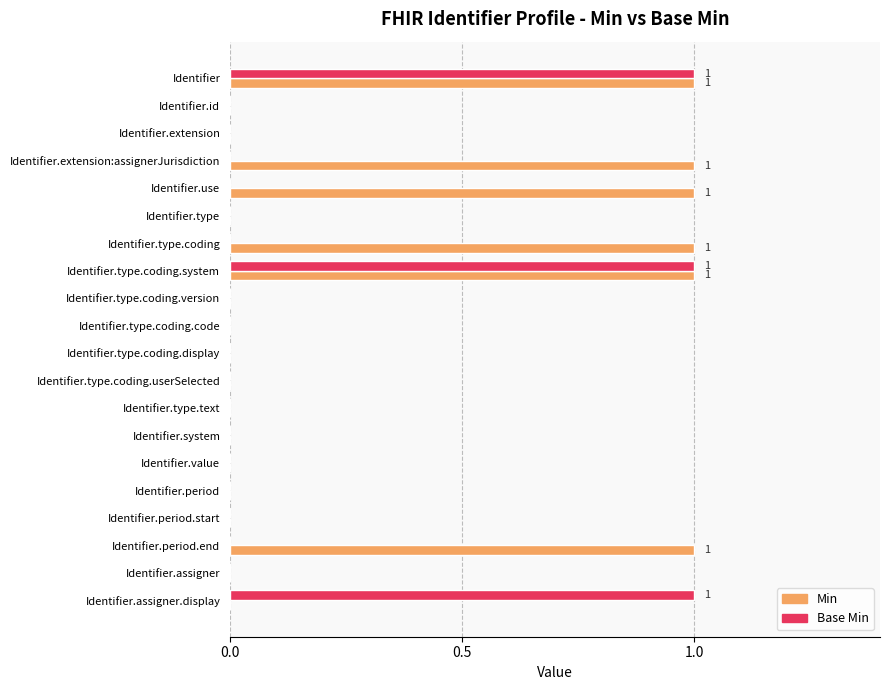

The Min series shows 1 at Identifier. True or false?

True